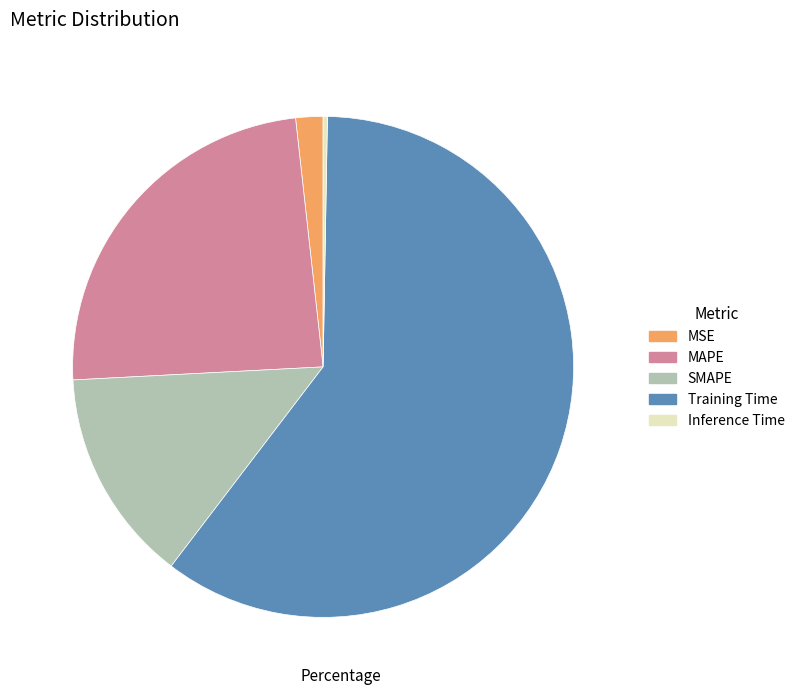

Is it true that MAPE is 14% of the pie?

False